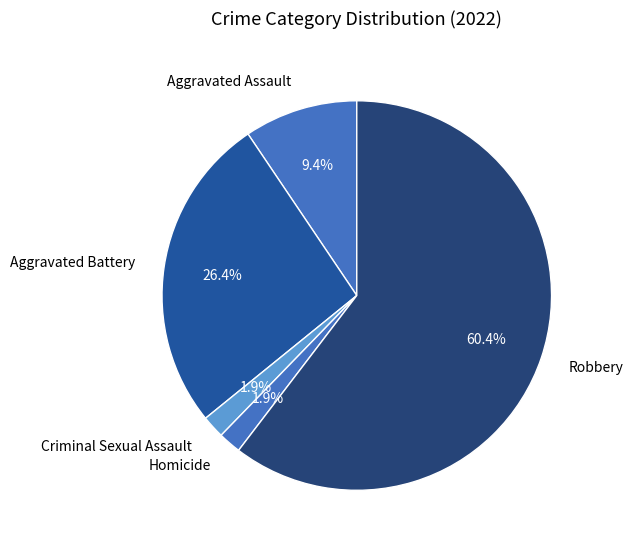

What is the largest slice in the pie chart?

Robbery